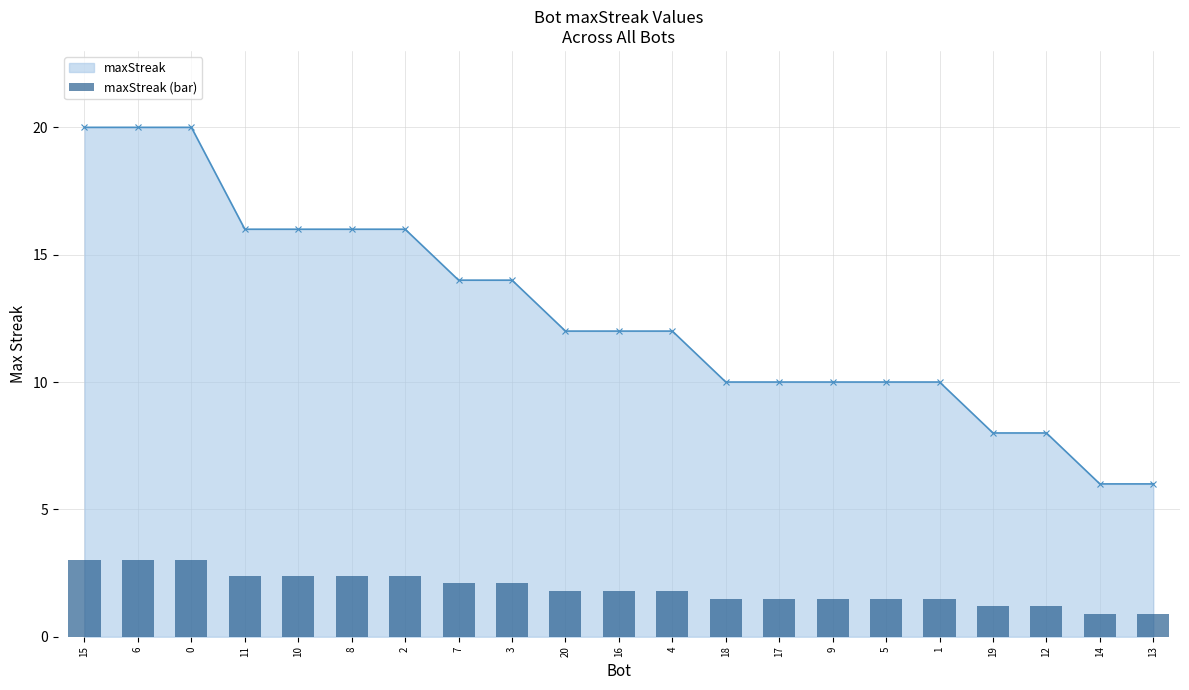

What is the label of the 21st bar from the left?

13